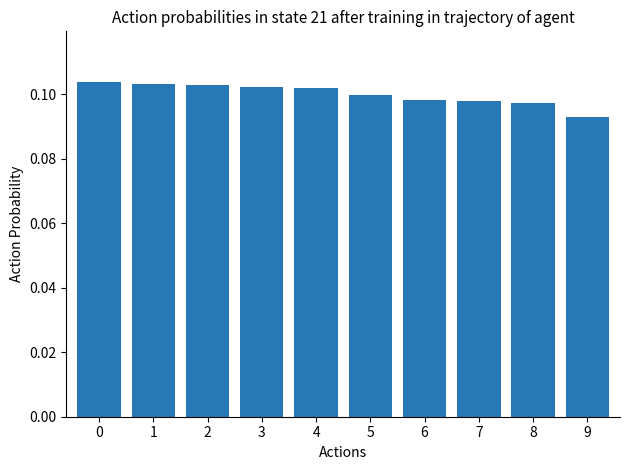

What is the sum of all values?

1.0